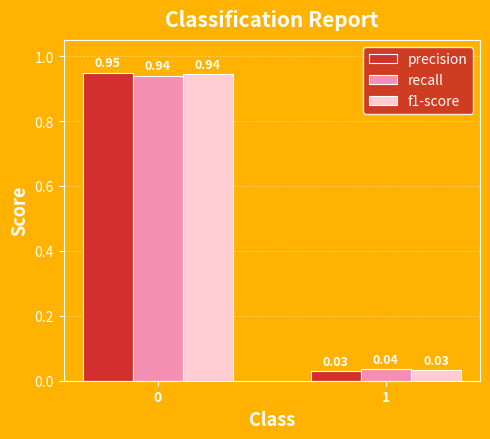

What is the sum of the precision values at 1 and 0?

1.0